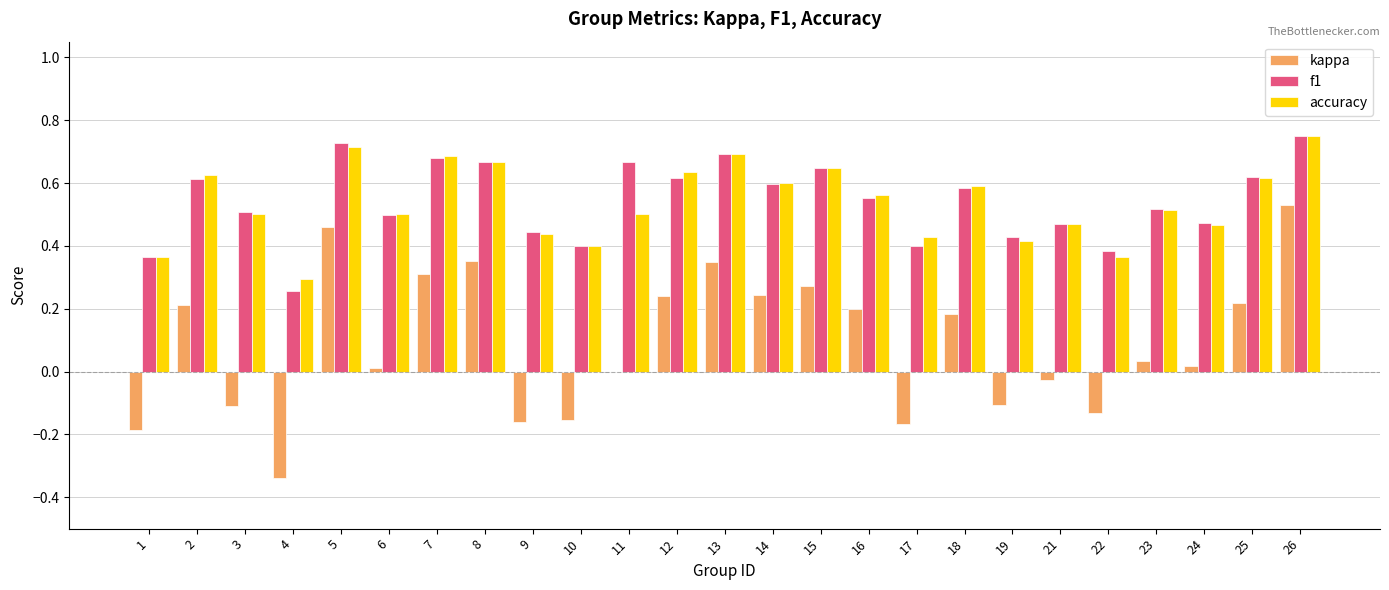

At which label does accuracy reach its peak?

26